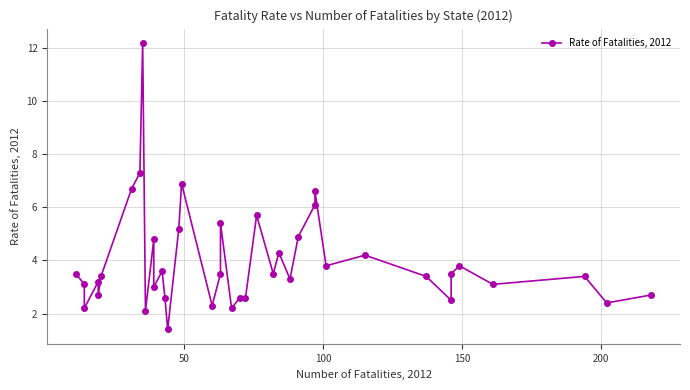

True or false: there are more than 2 points higher than both neighbors.

True